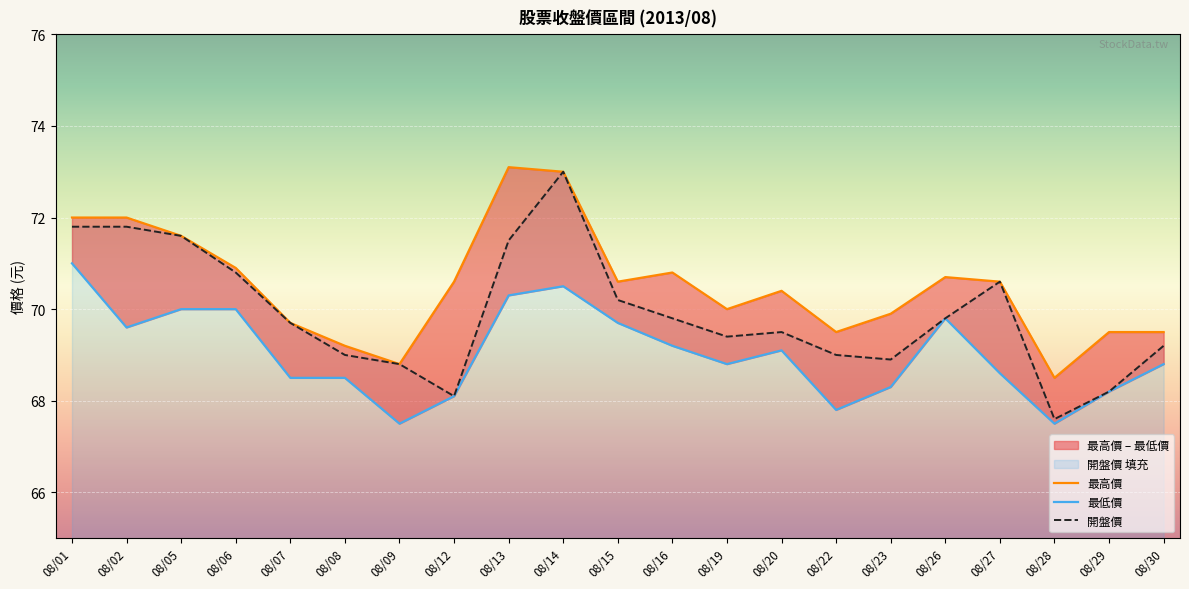

True or false: 最高價 has a value of 70.6 at 08/27.

True